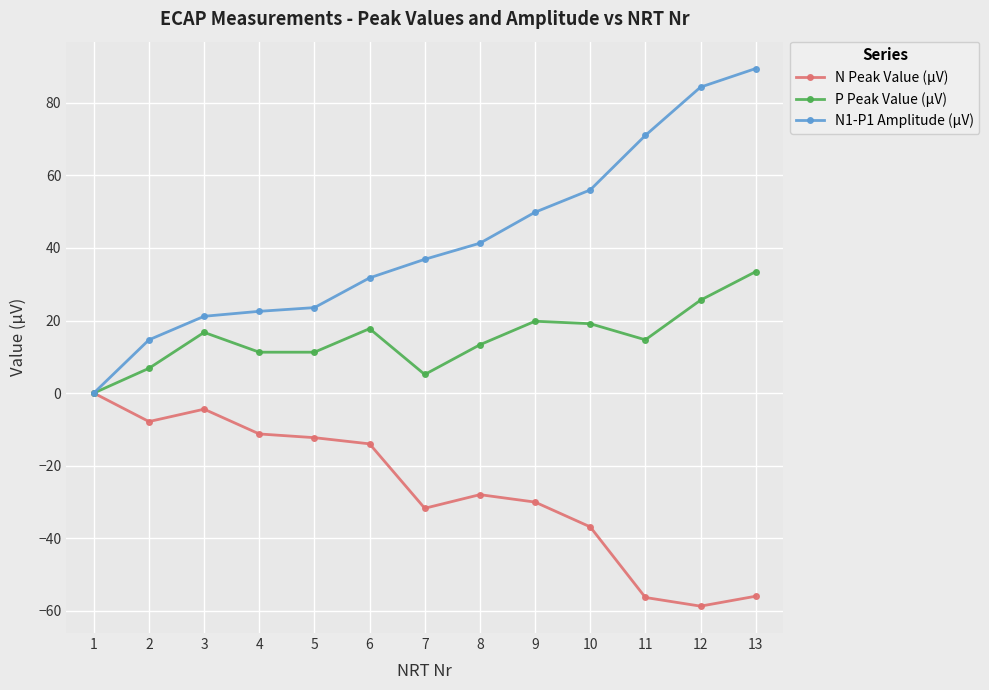

At which label does N1-P1 Amplitude (µV) reach its peak?

13